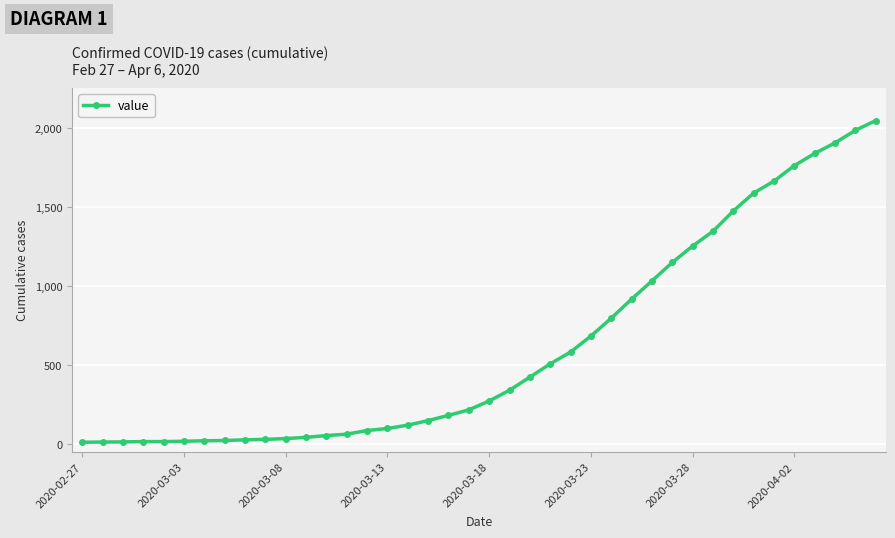

How many lines are shown in the chart?

1